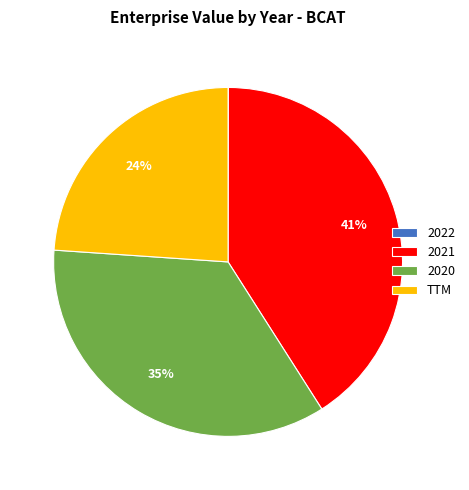

Between 2020 and 2021, which is larger?

2021